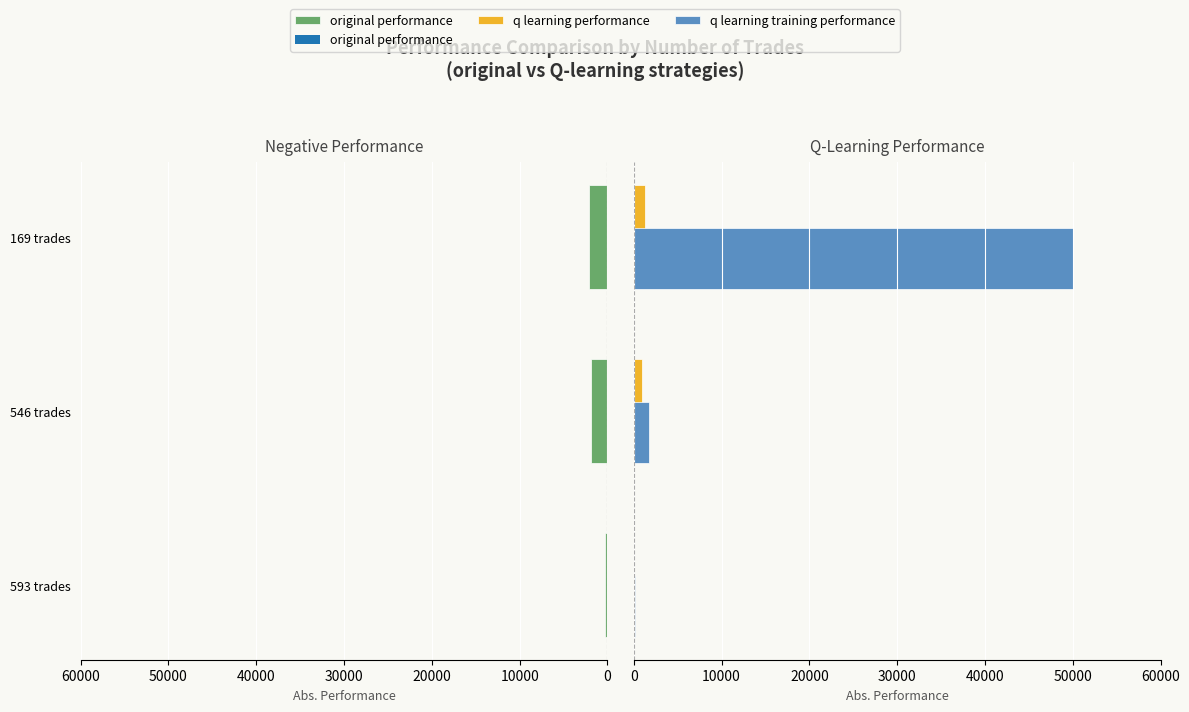

Which series has the largest total across all categories?

q learning training performance